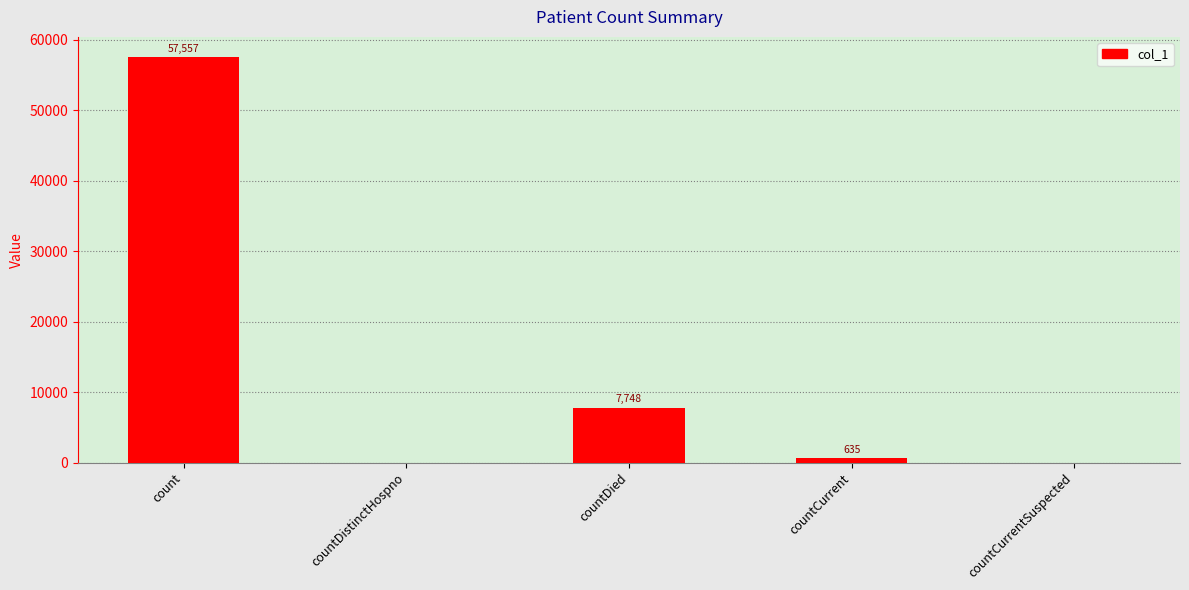

How many distinct data groups are displayed?

1